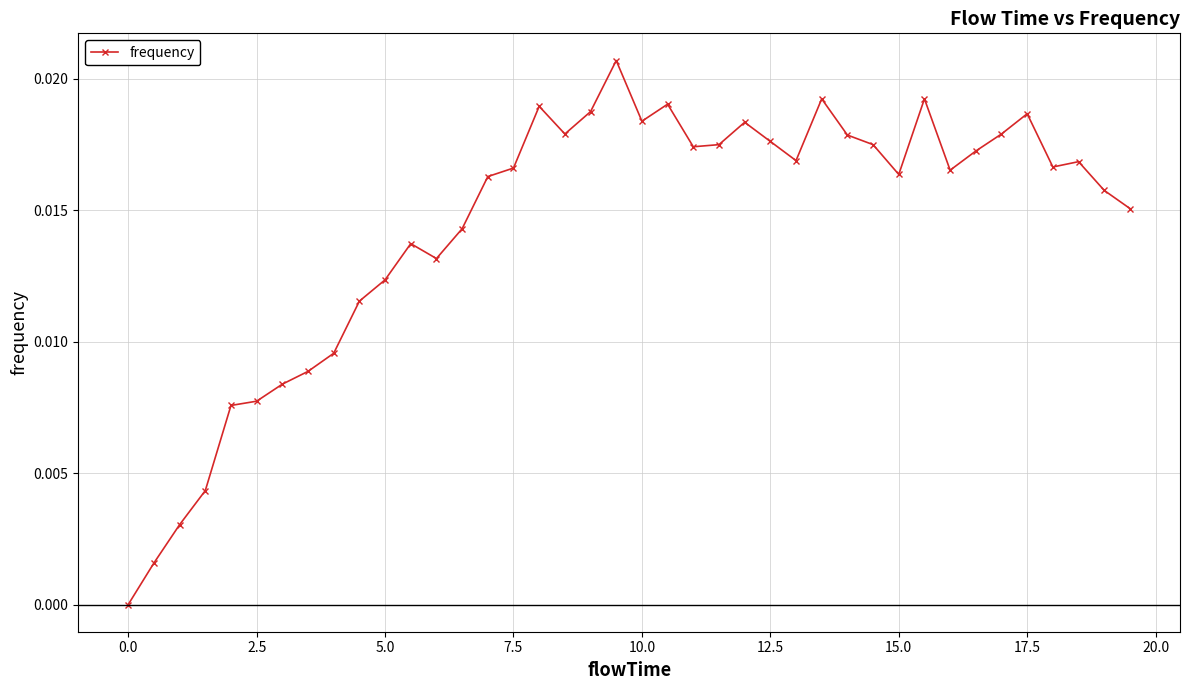

What is the sum of all values?

0.6